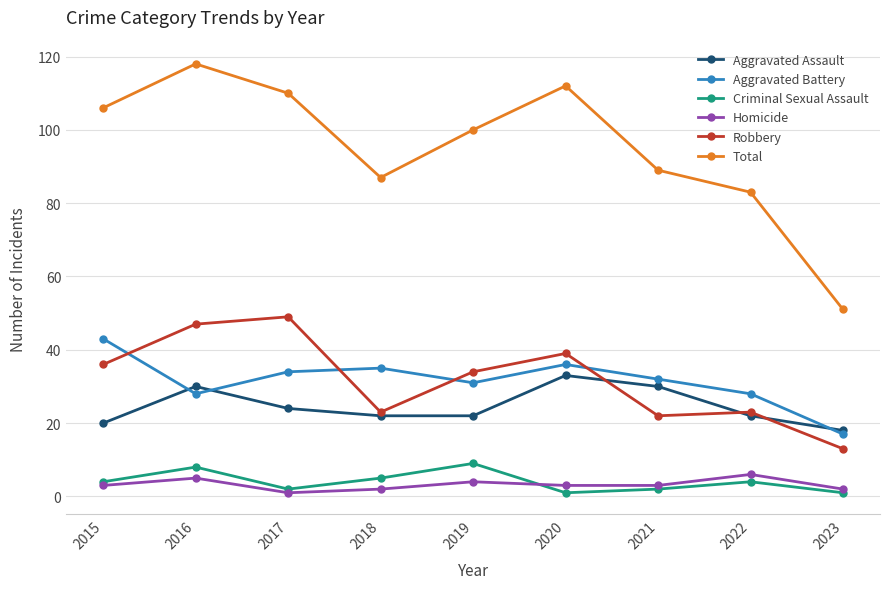

The value of Total at 2019 is 56. True or false?

False